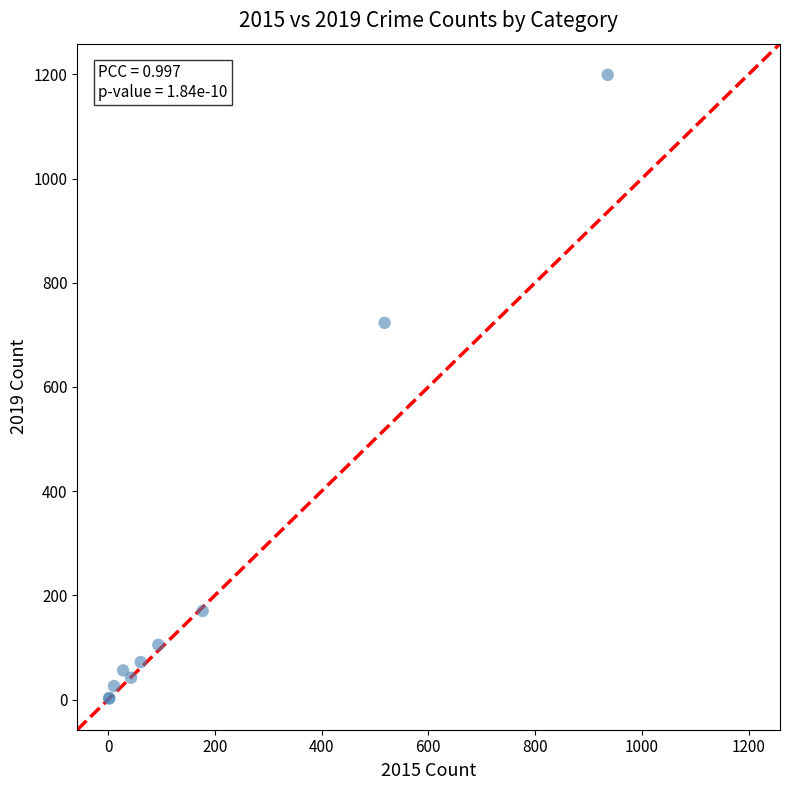

What Y value in the scatter plot is closest to 600?

723